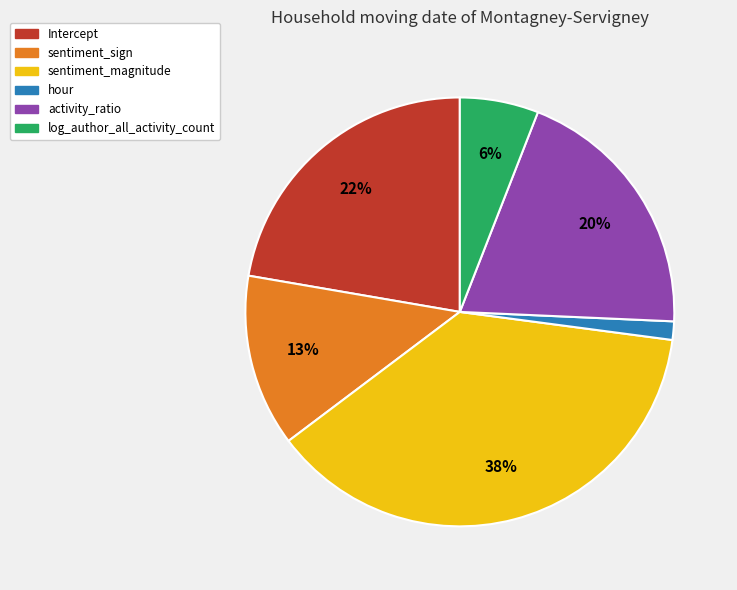

Do log_author_all_activity_count and Intercept together represent more than half of the pie?

No